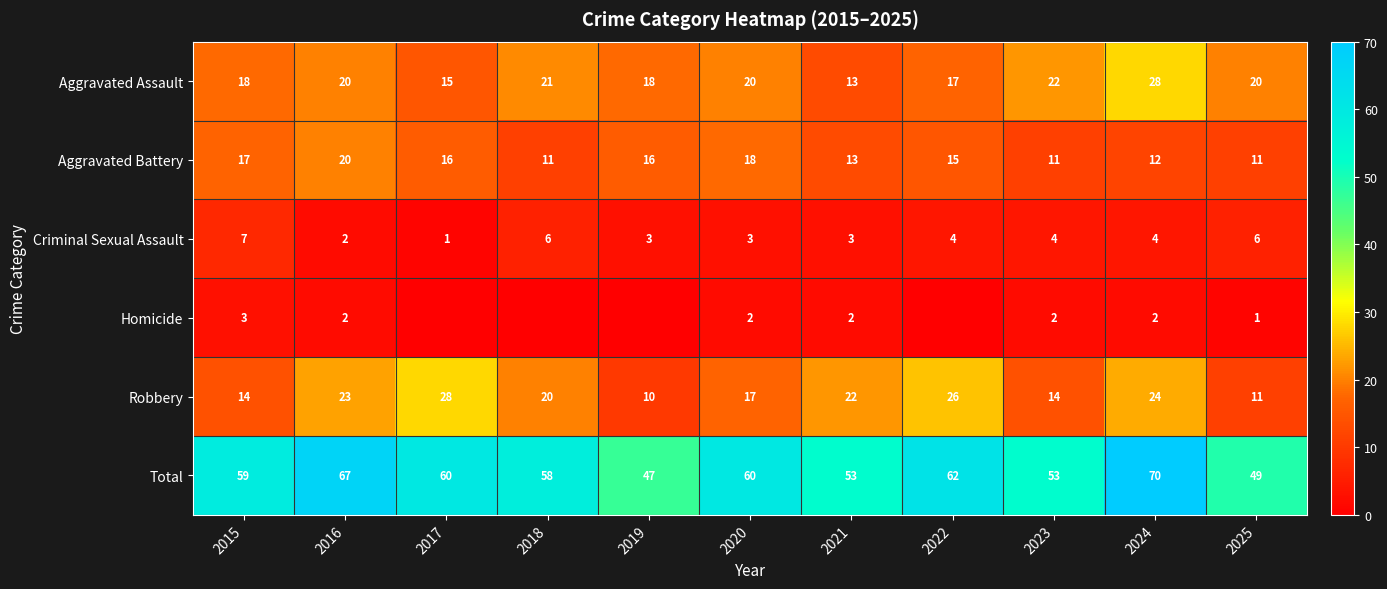

How many Criminal Sexual Assault values are between 3 and 6?

8